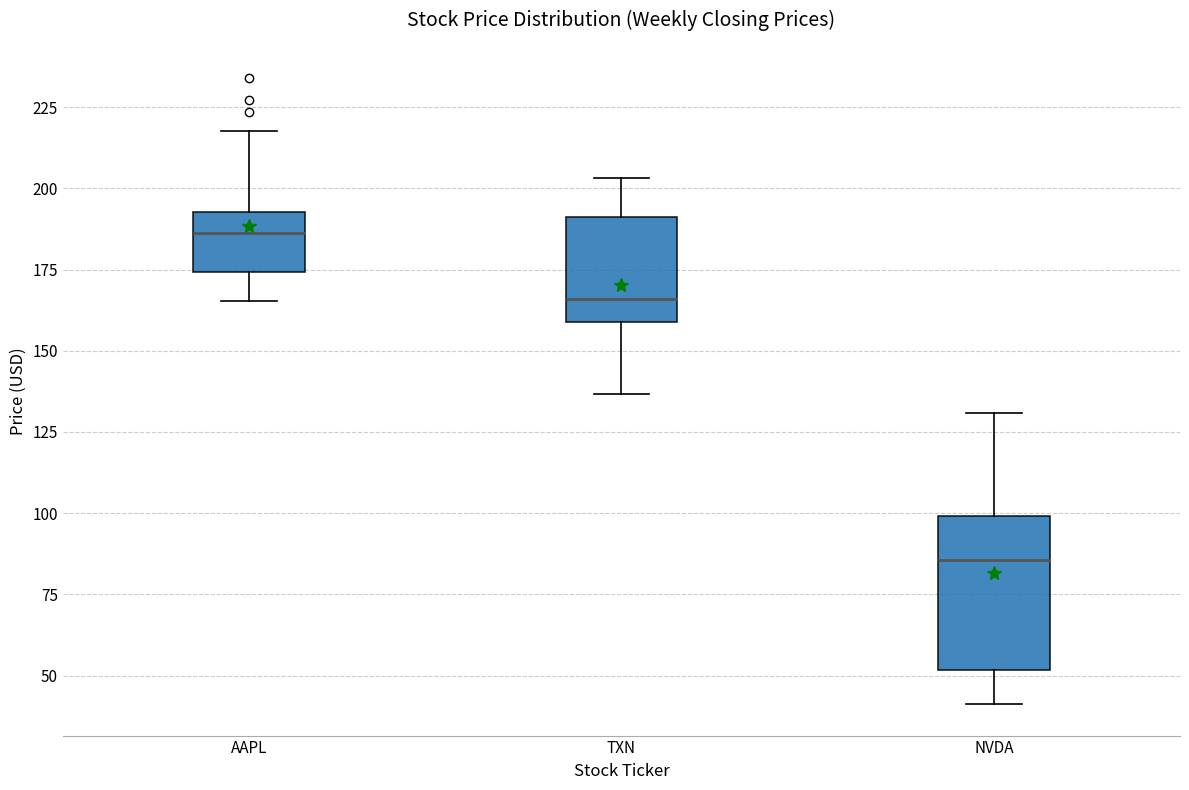

Reading left to right, read every box against the y-axis: the position of its median line, the range the box covers, and the ends of its whiskers. The values are not printed on the chart, so give them approximately, as read against the axis.

AAPL: median 185, box 175 to 195, whiskers 165 to 220
TXN: median 165, box 160 to 190, whiskers 135 to 205
NVDA: median 85, box 50 to 100, whiskers 40 to 130